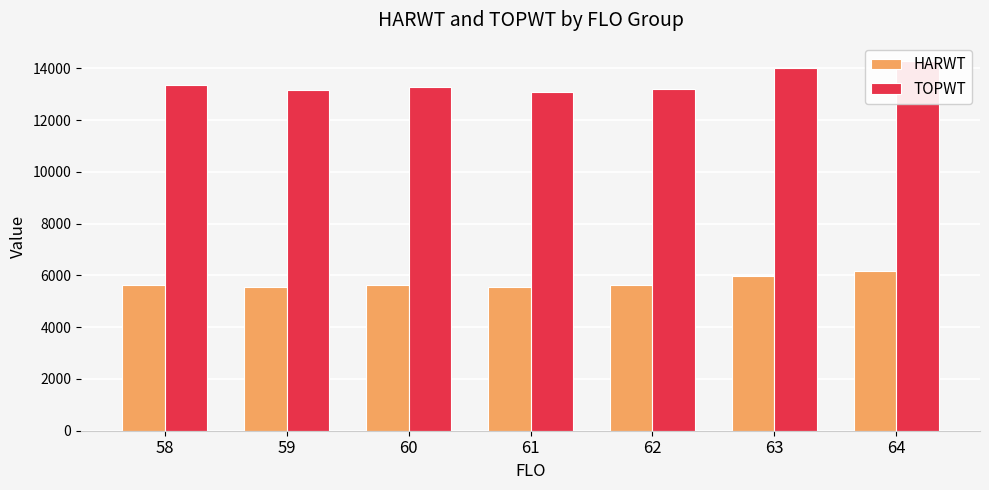

What is the spread (max minus min) of values at 60?

7677.2